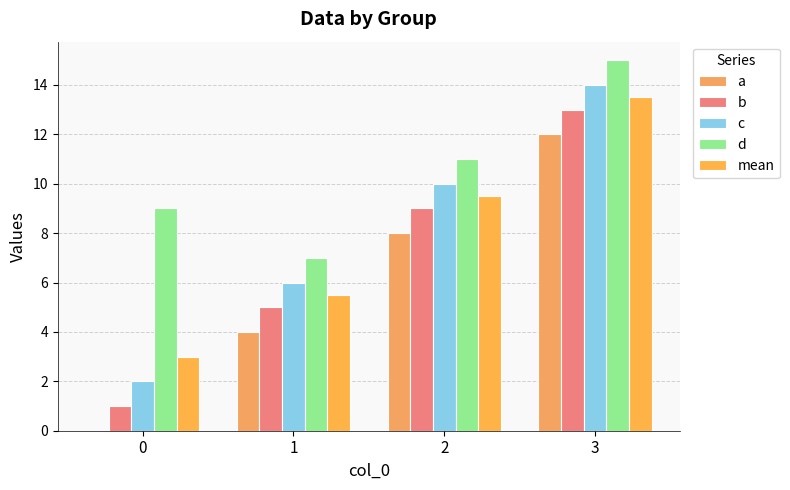

How many distinct data groups are displayed?

5